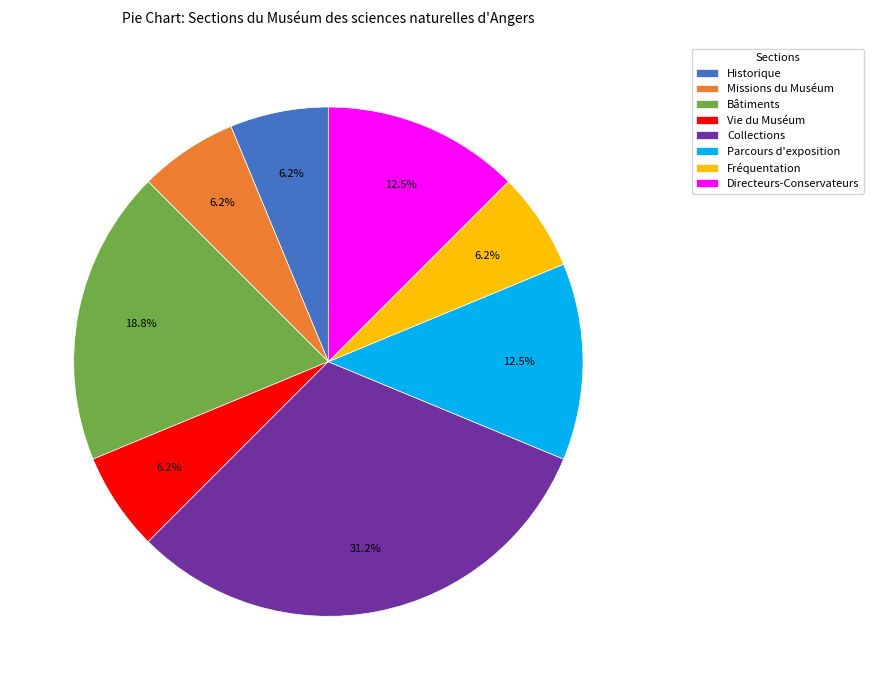

Combined, do Vie du Muséum and Collections account for over 50%?

No